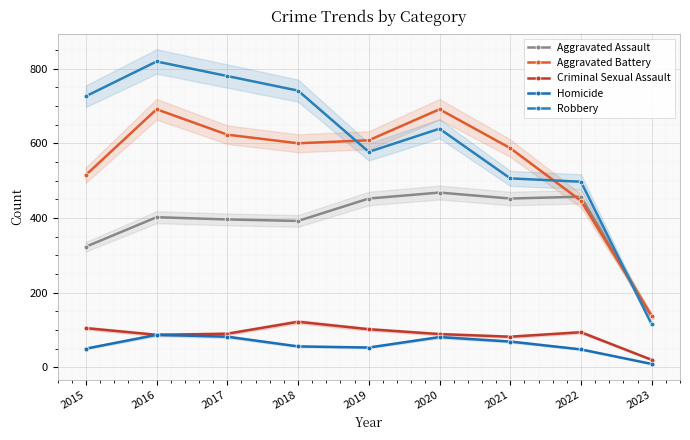

True or false: Homicide and Aggravated Battery intersect in this chart.

False